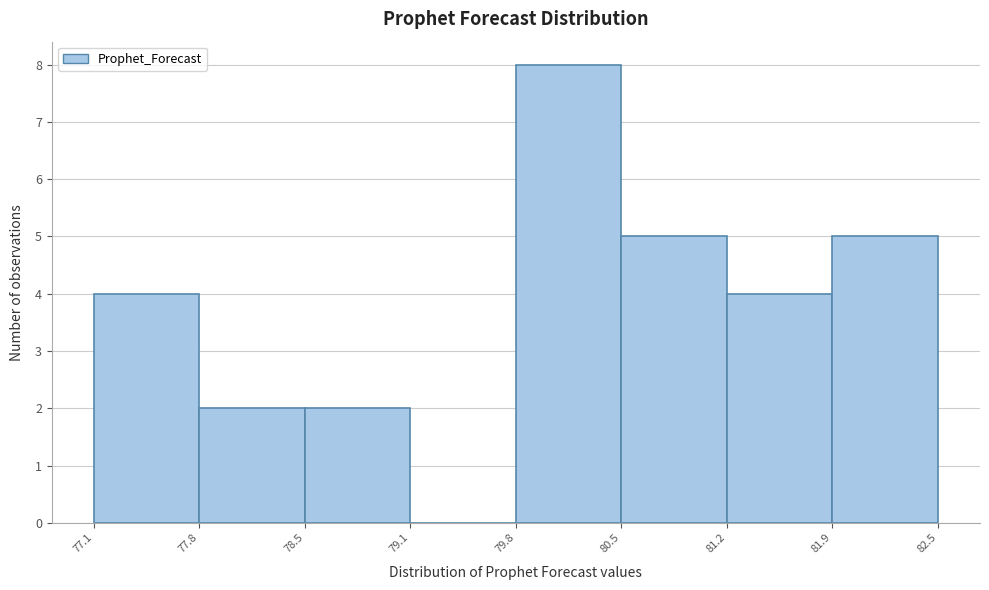

How tall is the bar that spans 77.8 to 78.5 on the x-axis? The values are not printed on the chart, so give them approximately, as read against the axis.

2